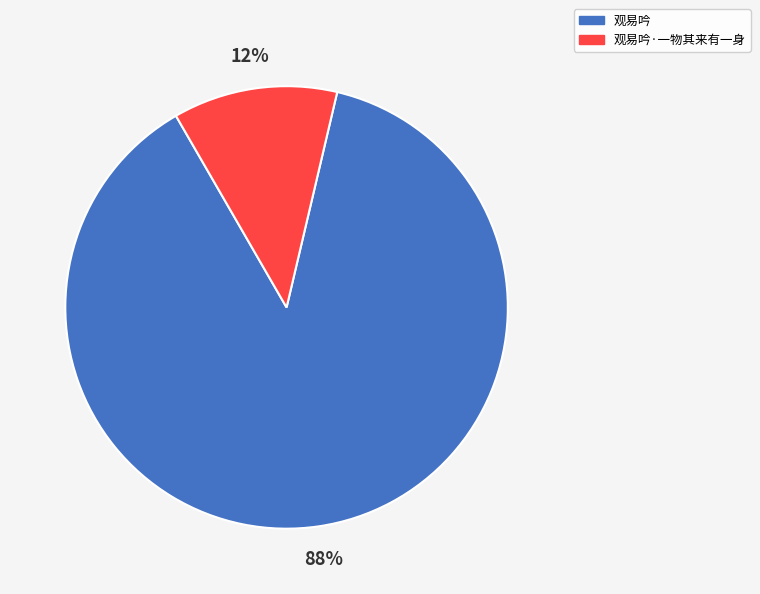

Is there a majority slice in this chart?

Yes